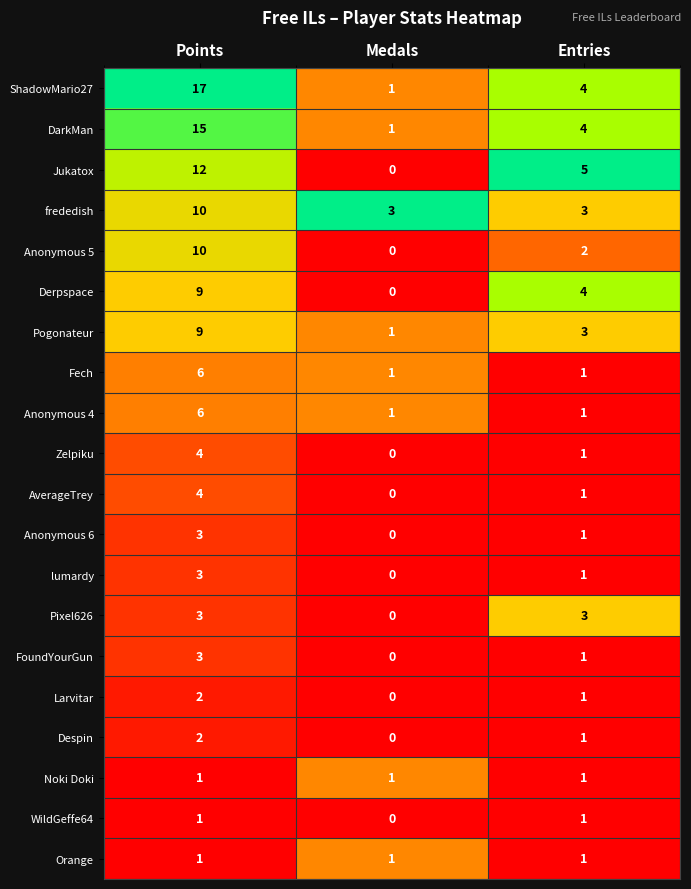

What is the difference between the highest and lowest values at Points?

16